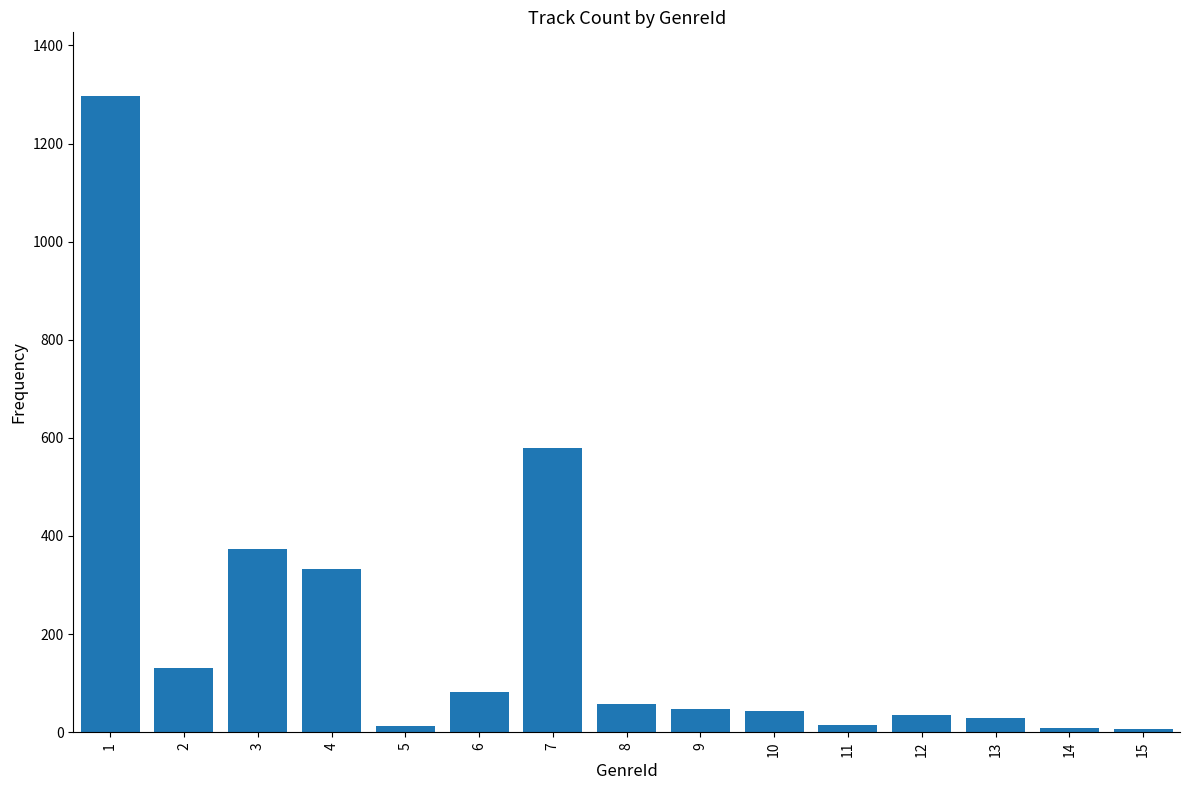

The chart shows a value of 577 at 4. True or false?

False